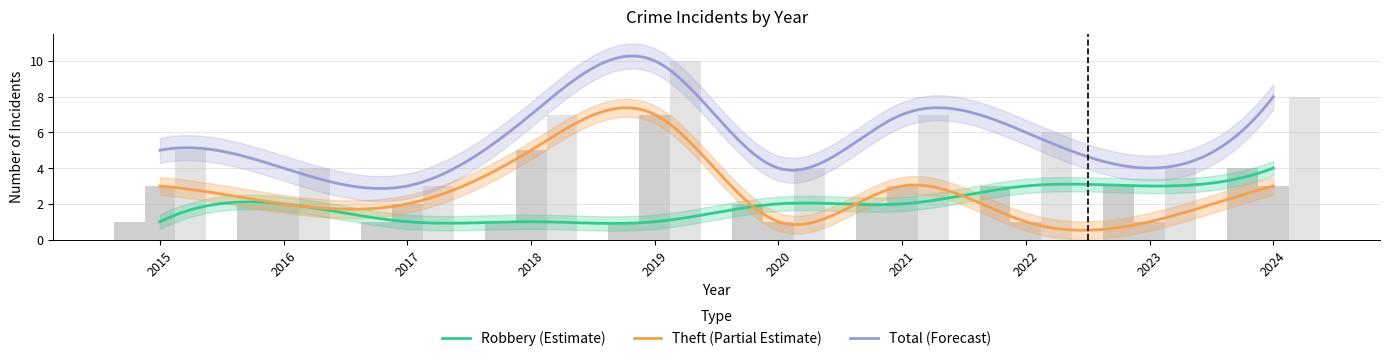

List the labels in order of Theft value, largest first.

2019, 2018, 2015, 2021, 2024, 2016, 2017, 2020, 2022, 2023